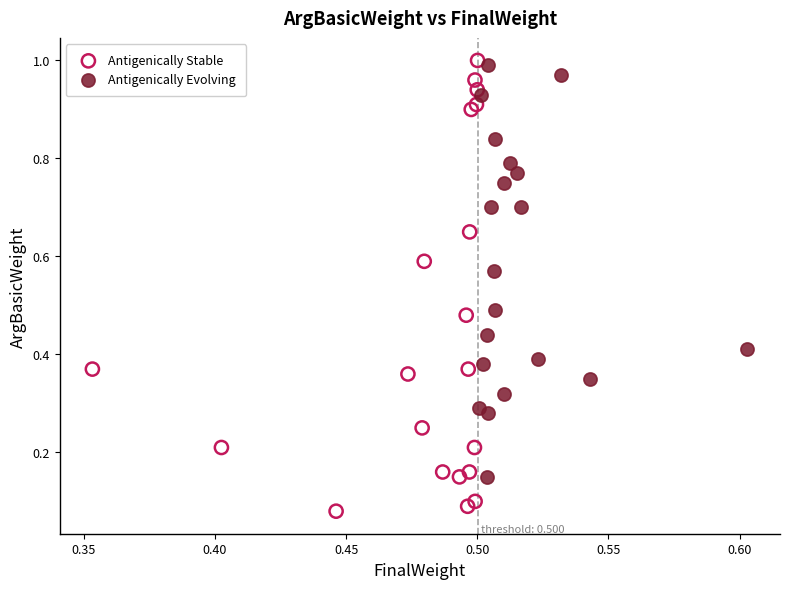

Which series has the widest spread of Y values?

Antigenically Stable